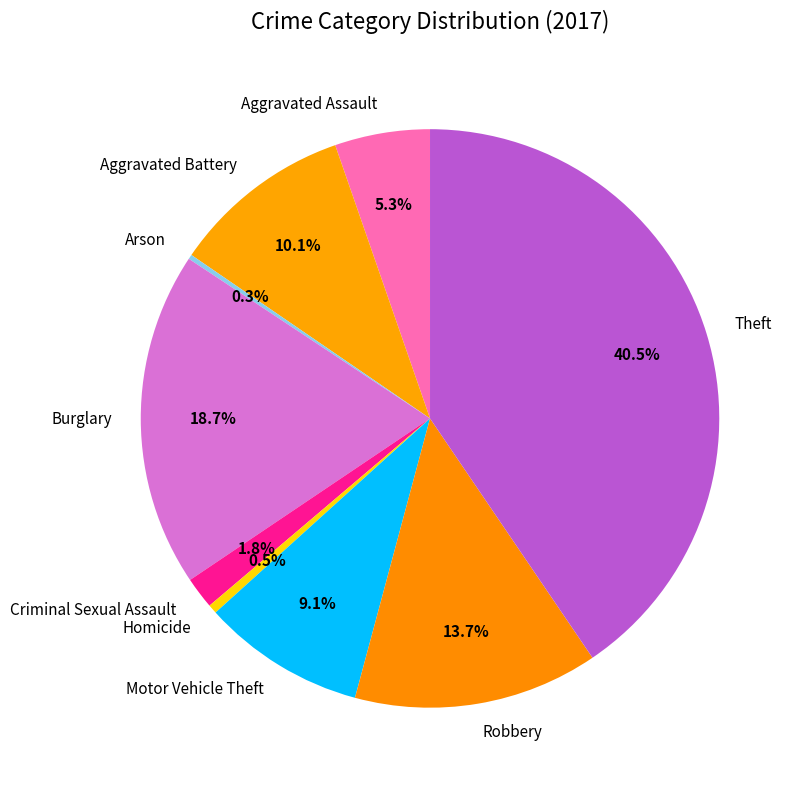

To the nearest percent, what portion does Motor Vehicle Theft represent?

9%